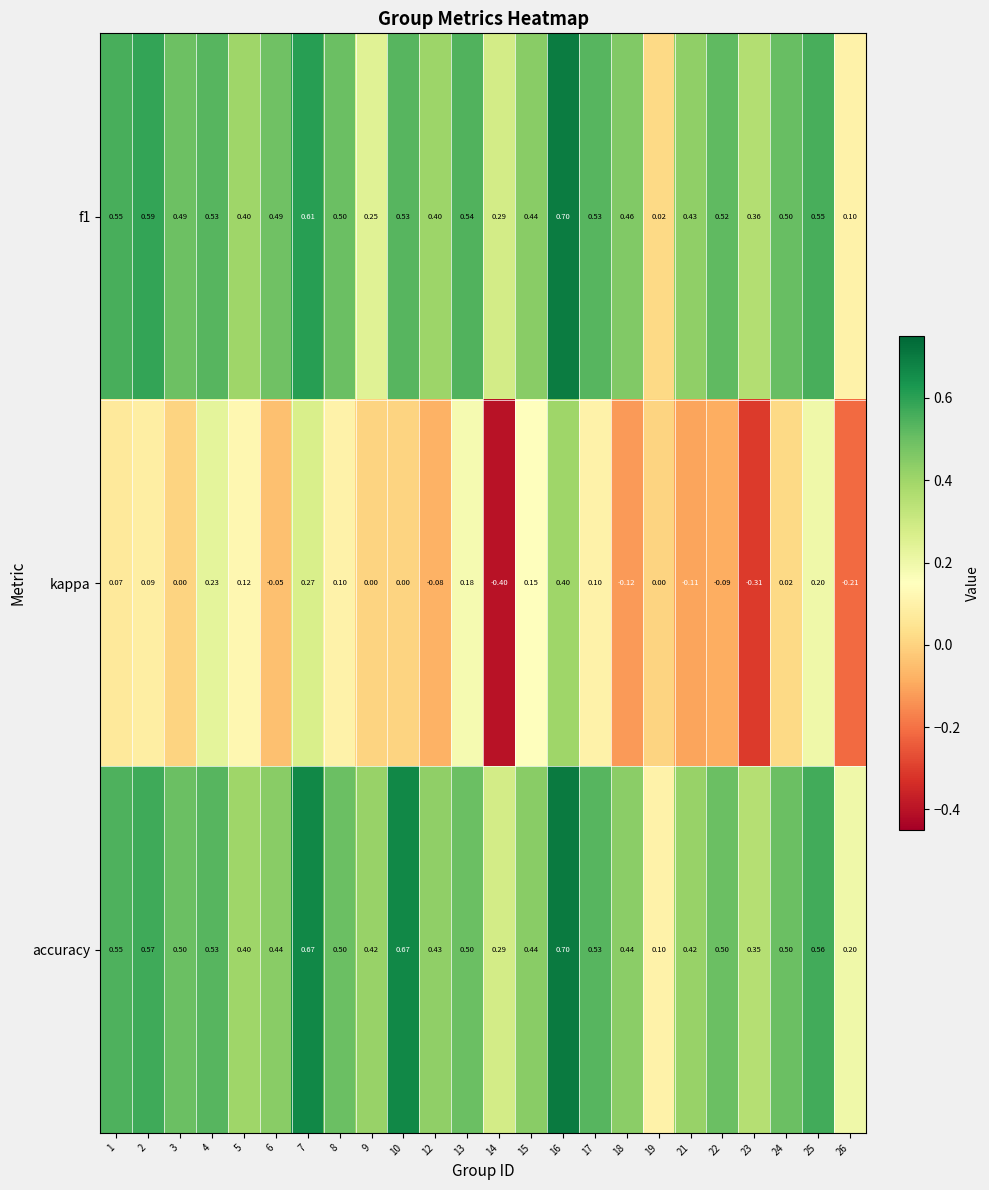

Is the value of accuracy at 15 greater than the value of f1 at 19?

Yes